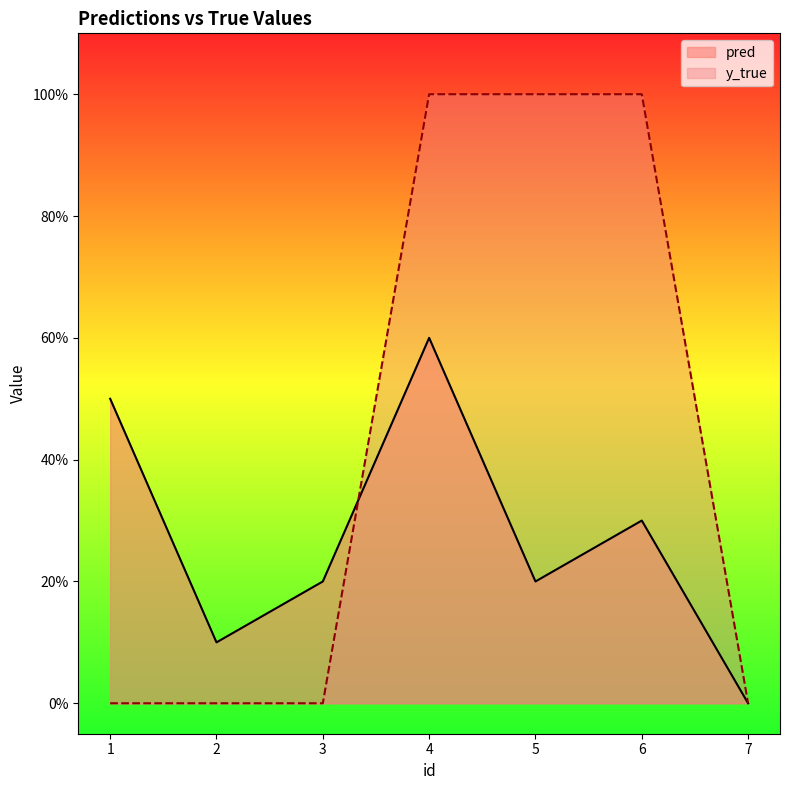

What is the difference between the pred values at 4 and 6?

0.3